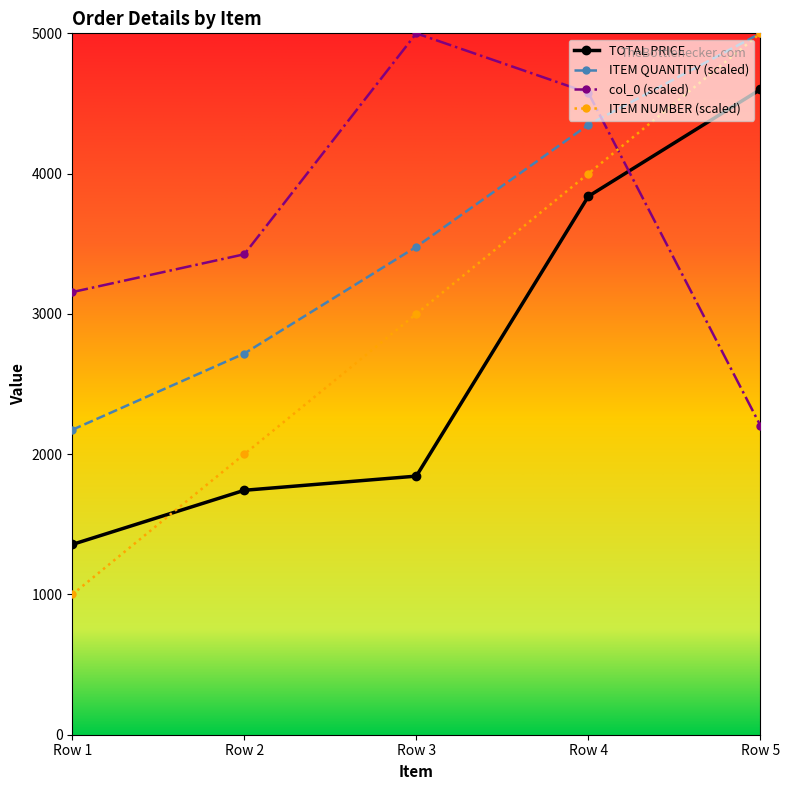

The TOTAL PRICE series shows 356.2 at Row 1. True or false?

False